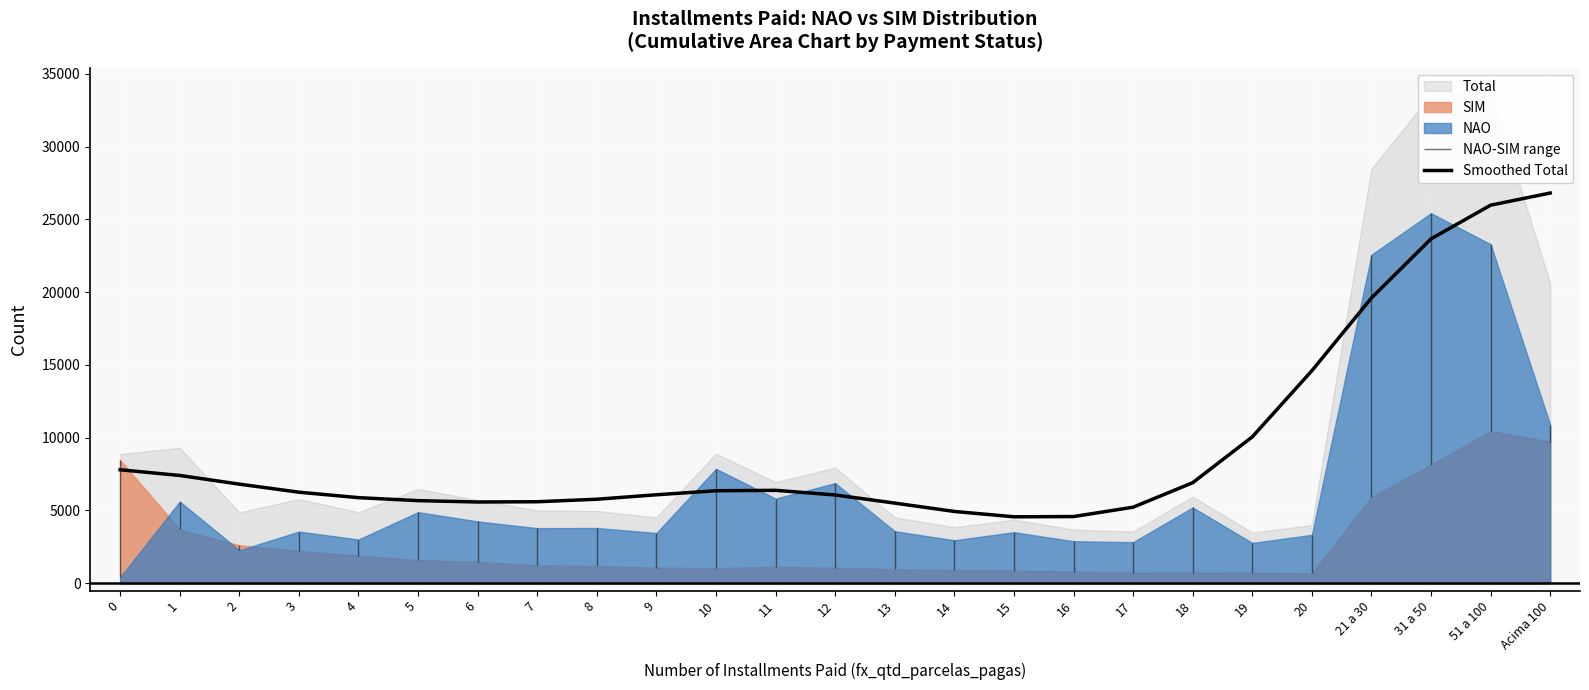

Rank the categories by value from lowest to highest.

15, 16, 14, 17, 13, 6, 7, 5, 8, 4, 12, 9, 3, 10, 11, 2, 18, 1, 0, 19, 20, 21 a 30, 31 a 50, 51 a 100, Acima 100